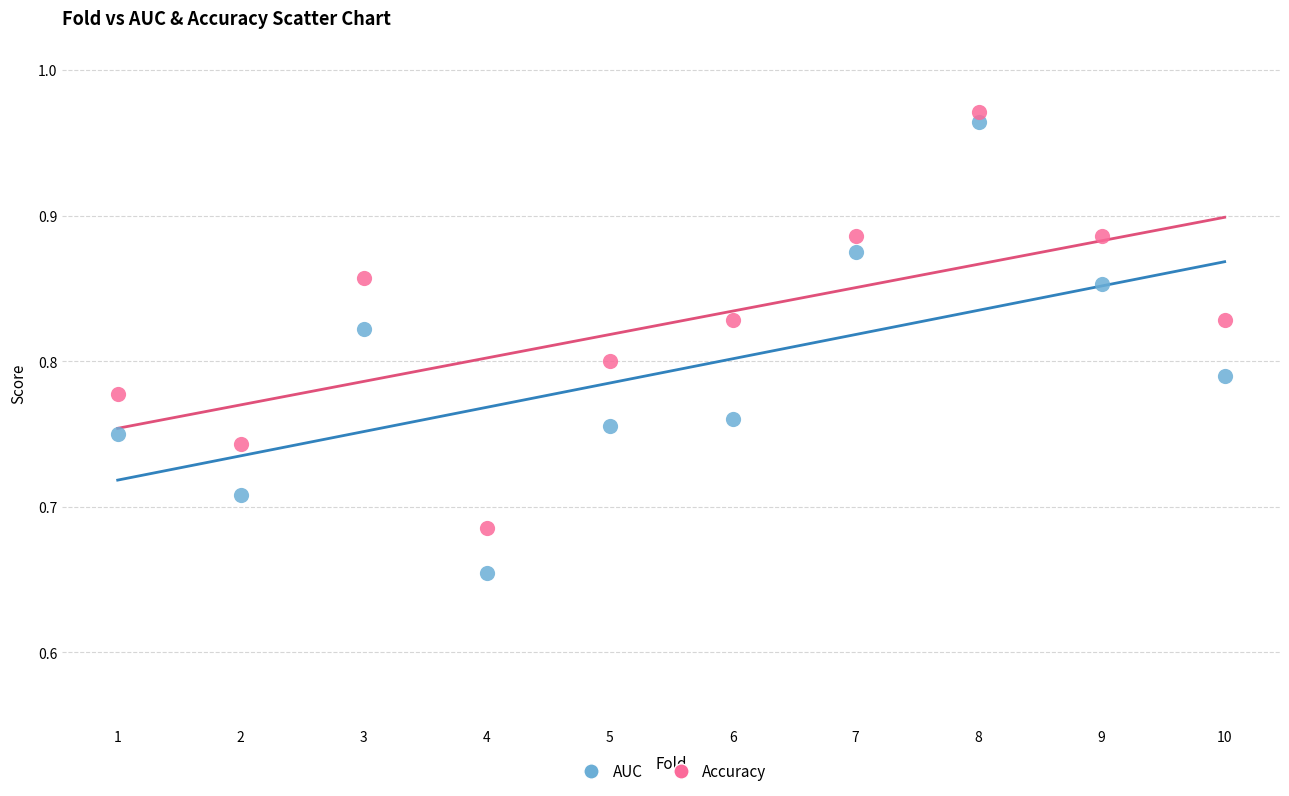

Which series contains the highest Y value?

Accuracy